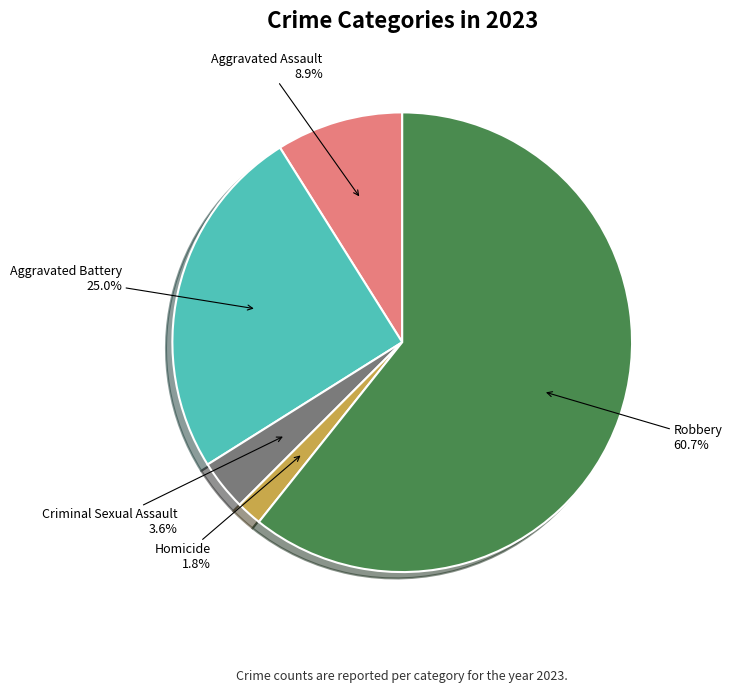

How many segments does this pie chart have?

5